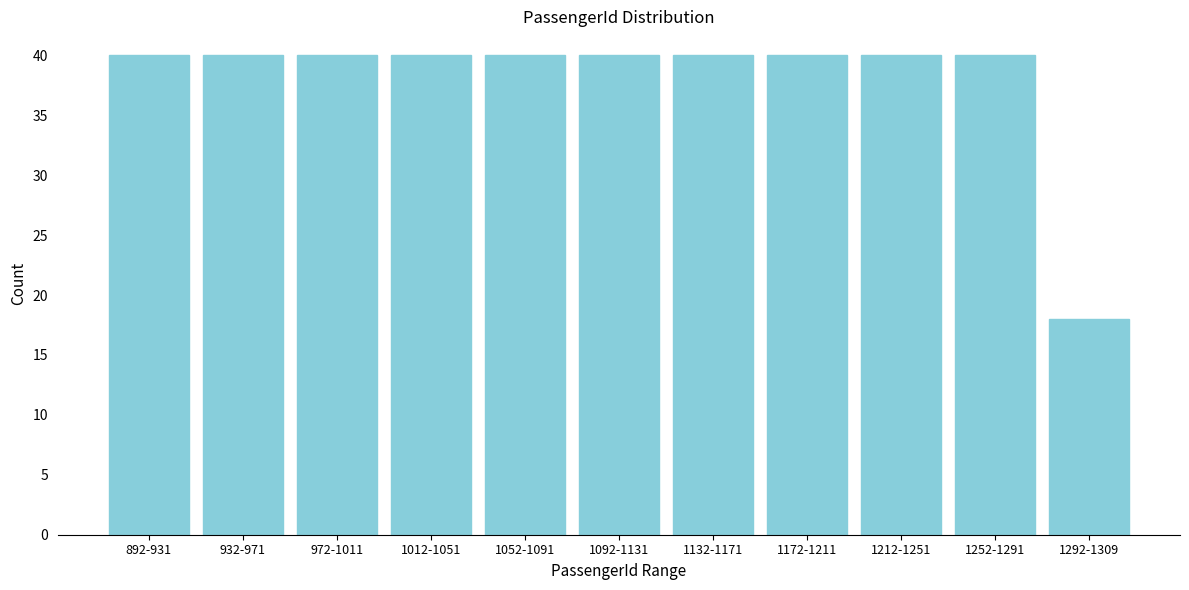

Reading right to left, what are all the values shown in this chart?

1292-1309=18	1252-1291=40	1212-1251=40	1172-1211=40	1132-1171=40	1092-1131=40	1052-1091=40	1012-1051=40	972-1011=40	932-971=40	892-931=40